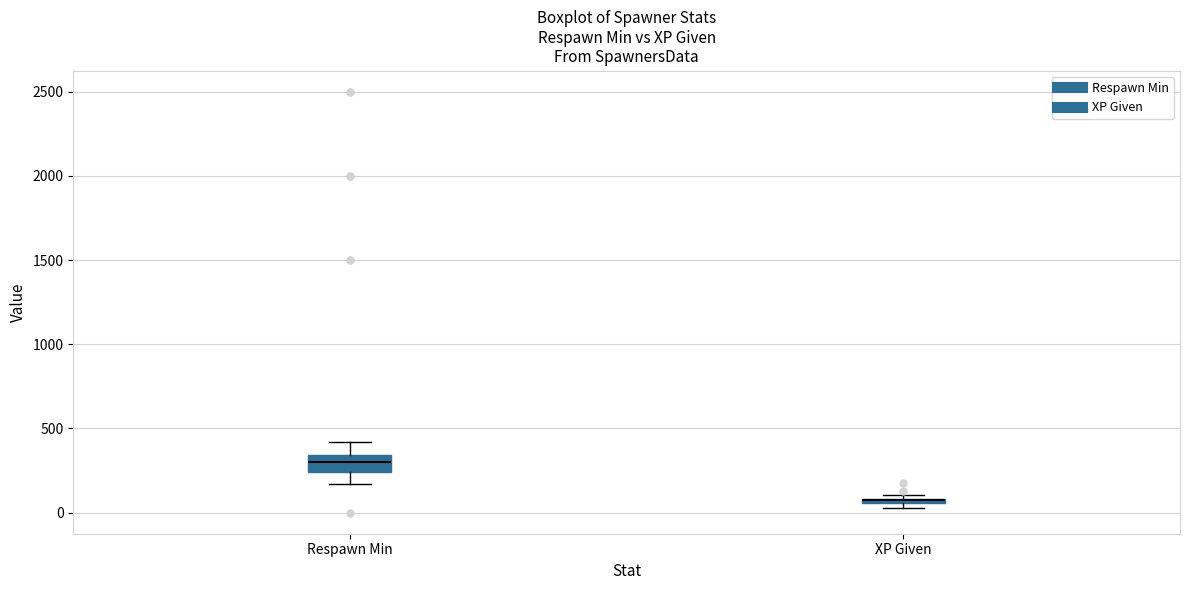

Where does the lower whisker of the box for Respawn Min end on the y-axis? The values are not printed on the chart, so give them approximately, as read against the axis.

150